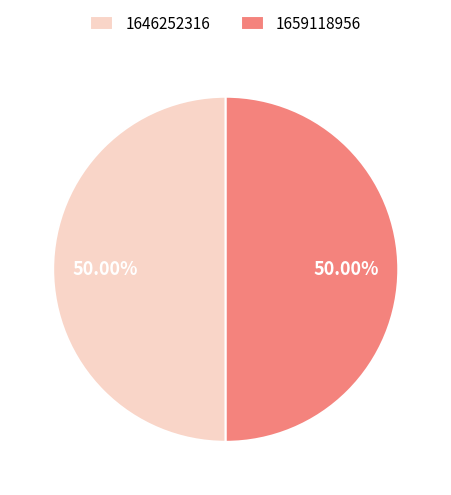

What is the ratio of the value at 1659118956 to the value at 1646252316?

1.0